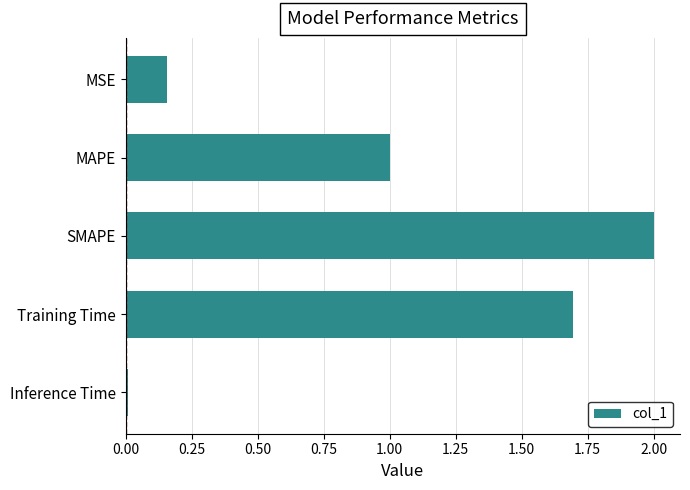

List the labels in order of value, largest first.

SMAPE, Training Time, MAPE, MSE, Inference Time